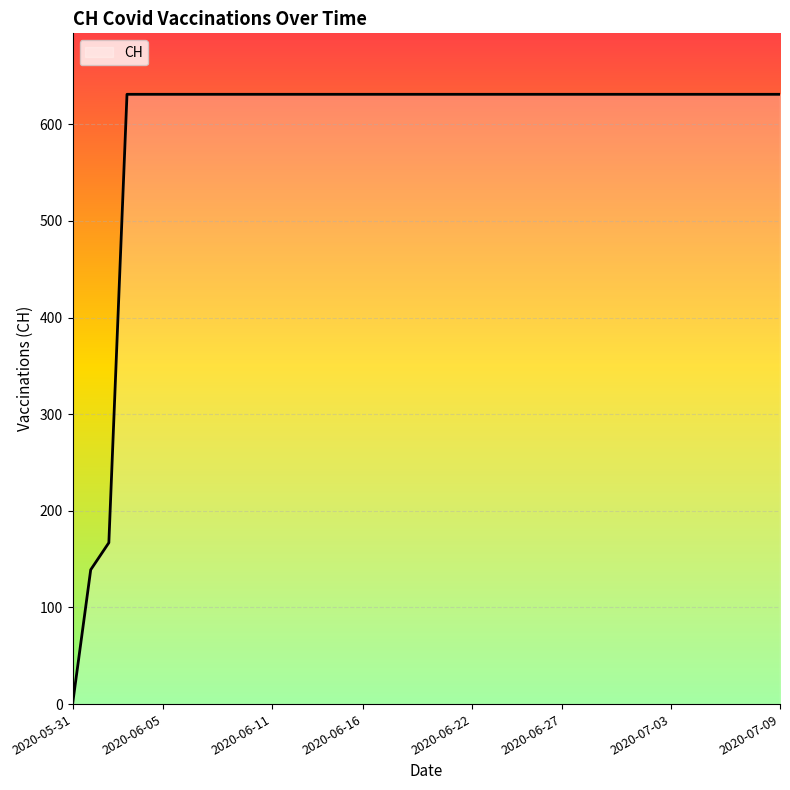

What is the maximum value shown in the chart?

631